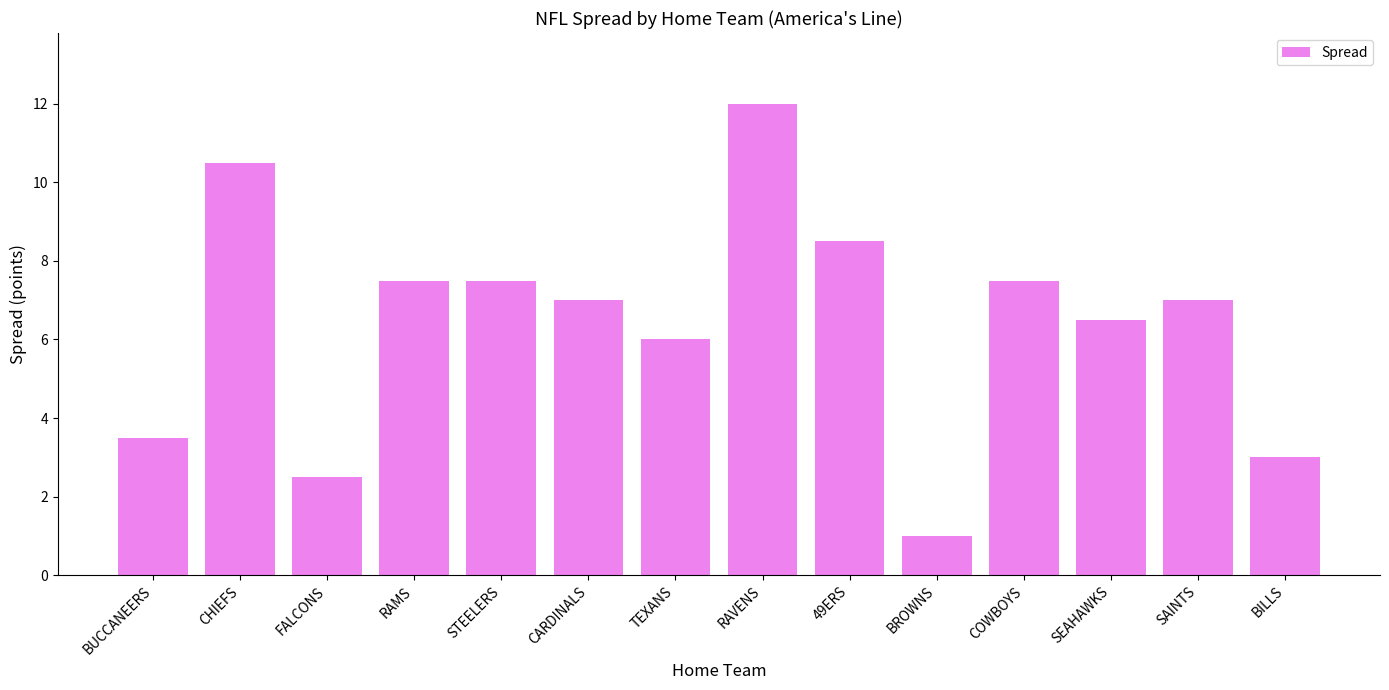

How many bars are there in total?

14